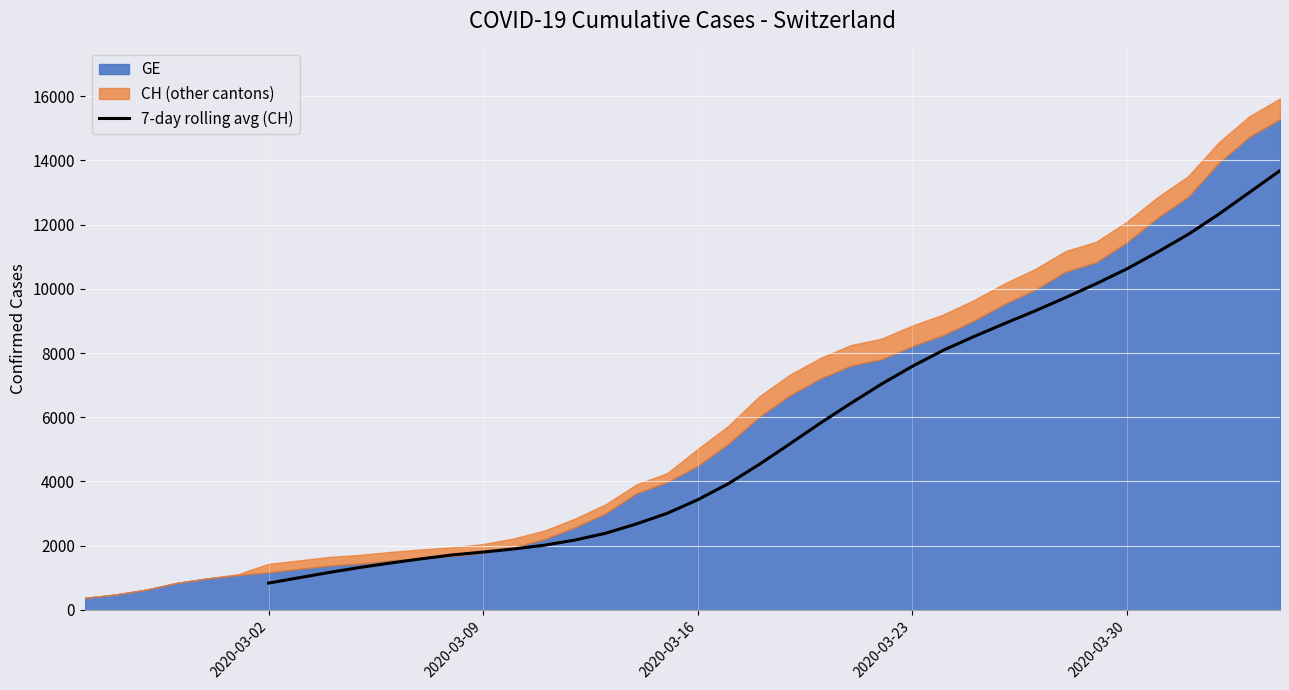

What is the highest value of the 7-day rolling avg (CH) series?

13681.7